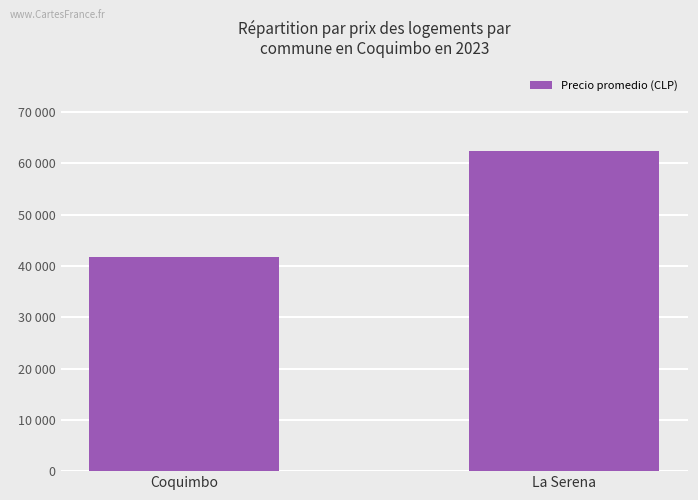

The value at Coquimbo is 56517.6. True or false?

False